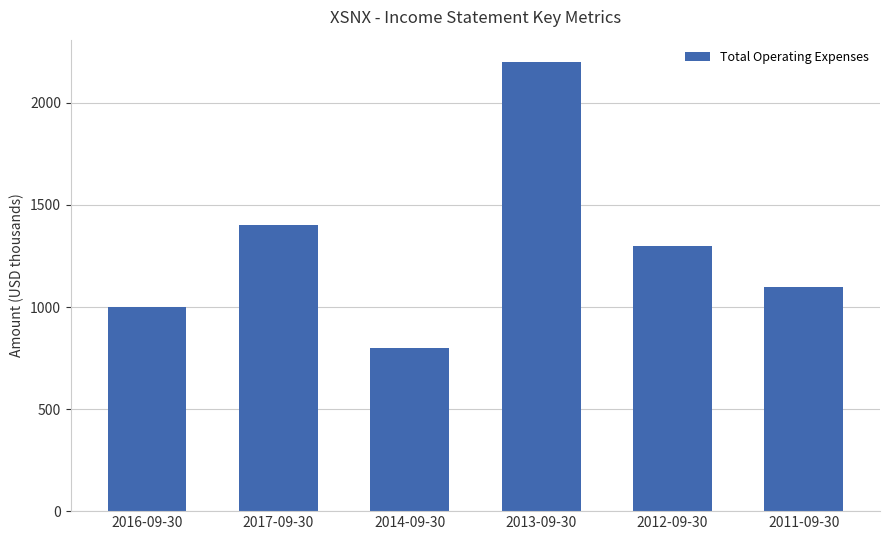

Which category has the highest value across all series?

2013-09-30